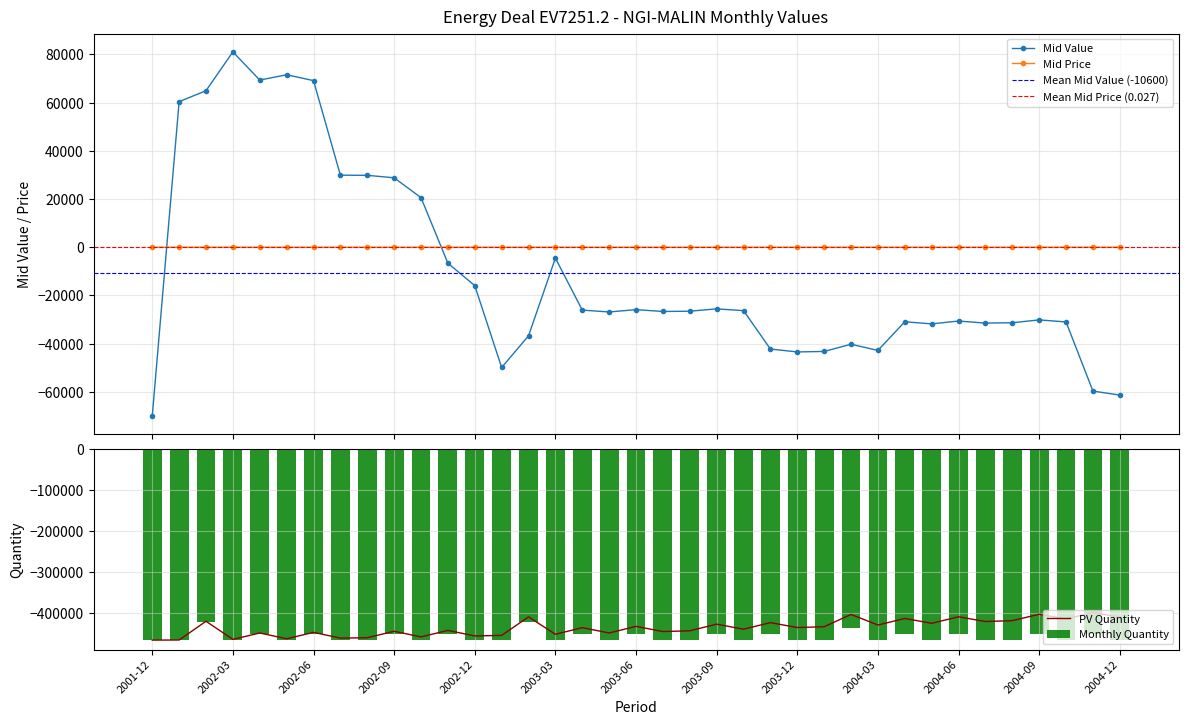

Does the chart contain stacked bars?

No